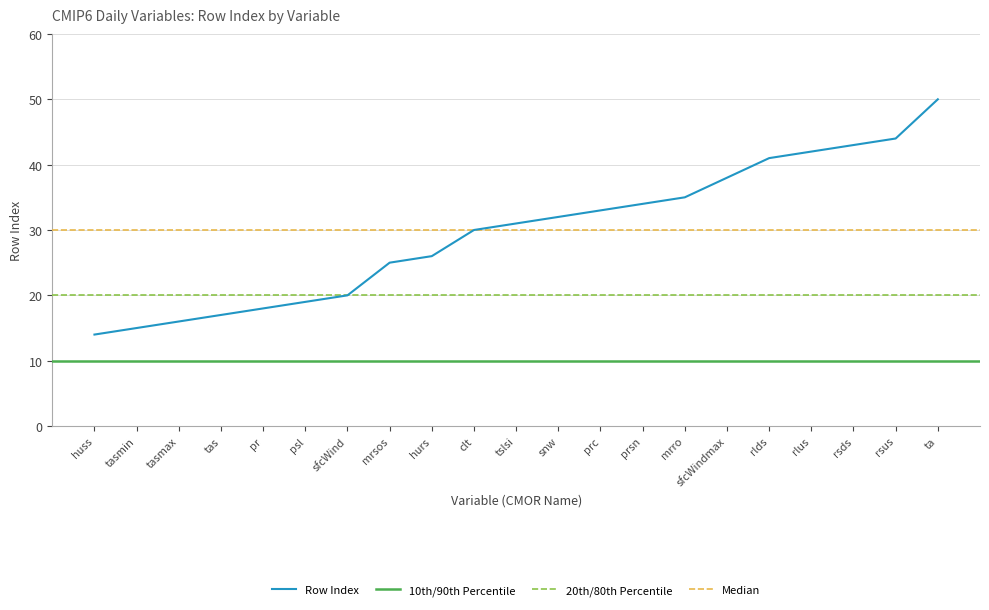

What is the smallest value displayed?

14